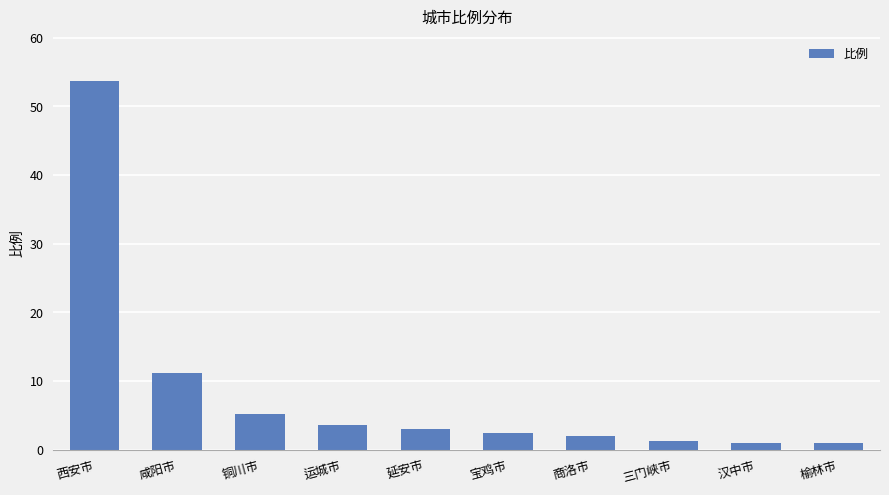

What is the greatest value displayed?

53.7